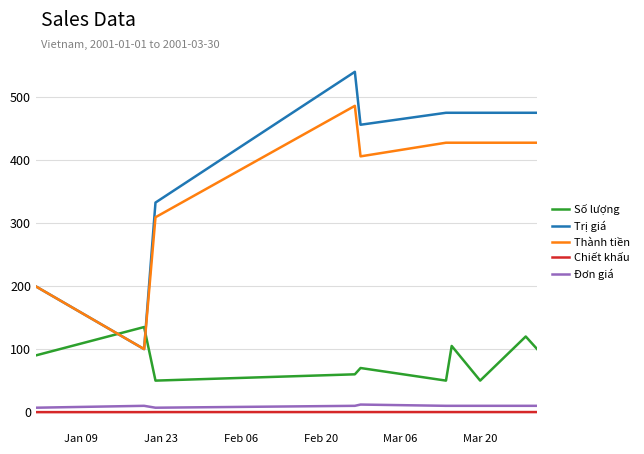

What are all the series names shown in the legend?

Số lượng, Trị giá, Thành tiền, Chiết khấu, Đơn giá